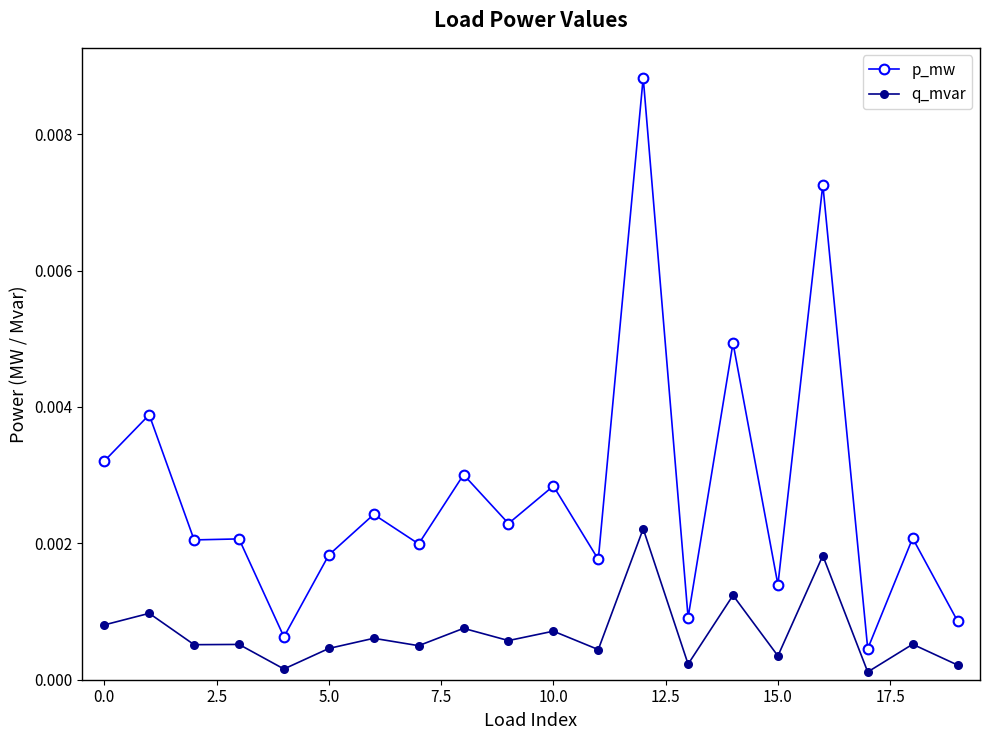

Which series has the widest spread of values?

p_mw